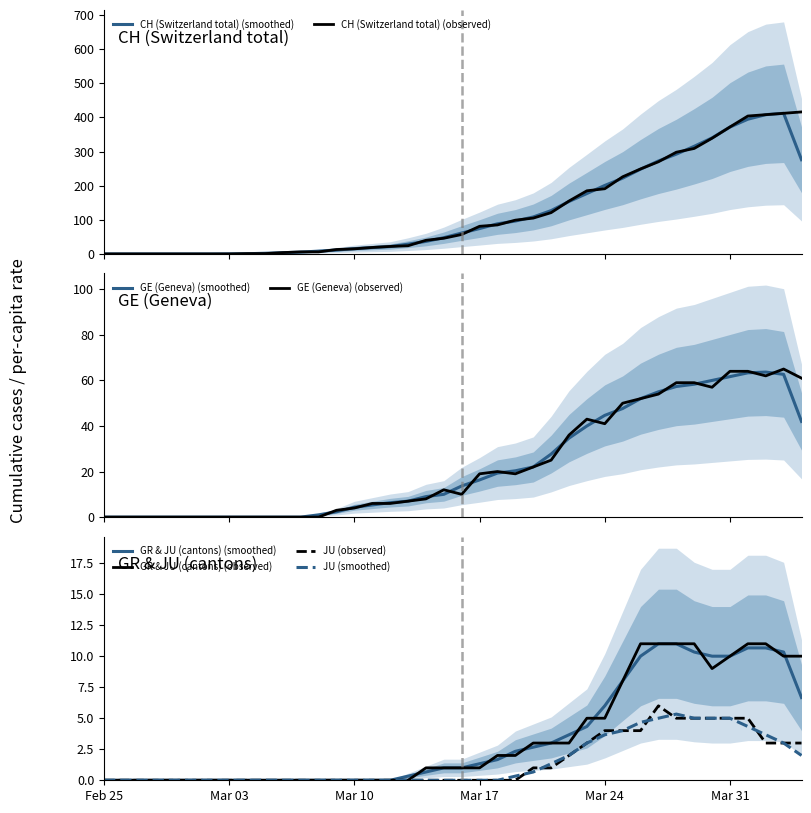

True or false: GE_pc has more than 2 interior local peaks.

False